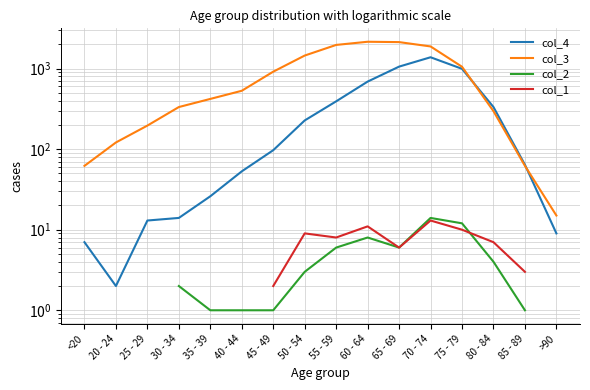

How many lines are shown in the chart?

4